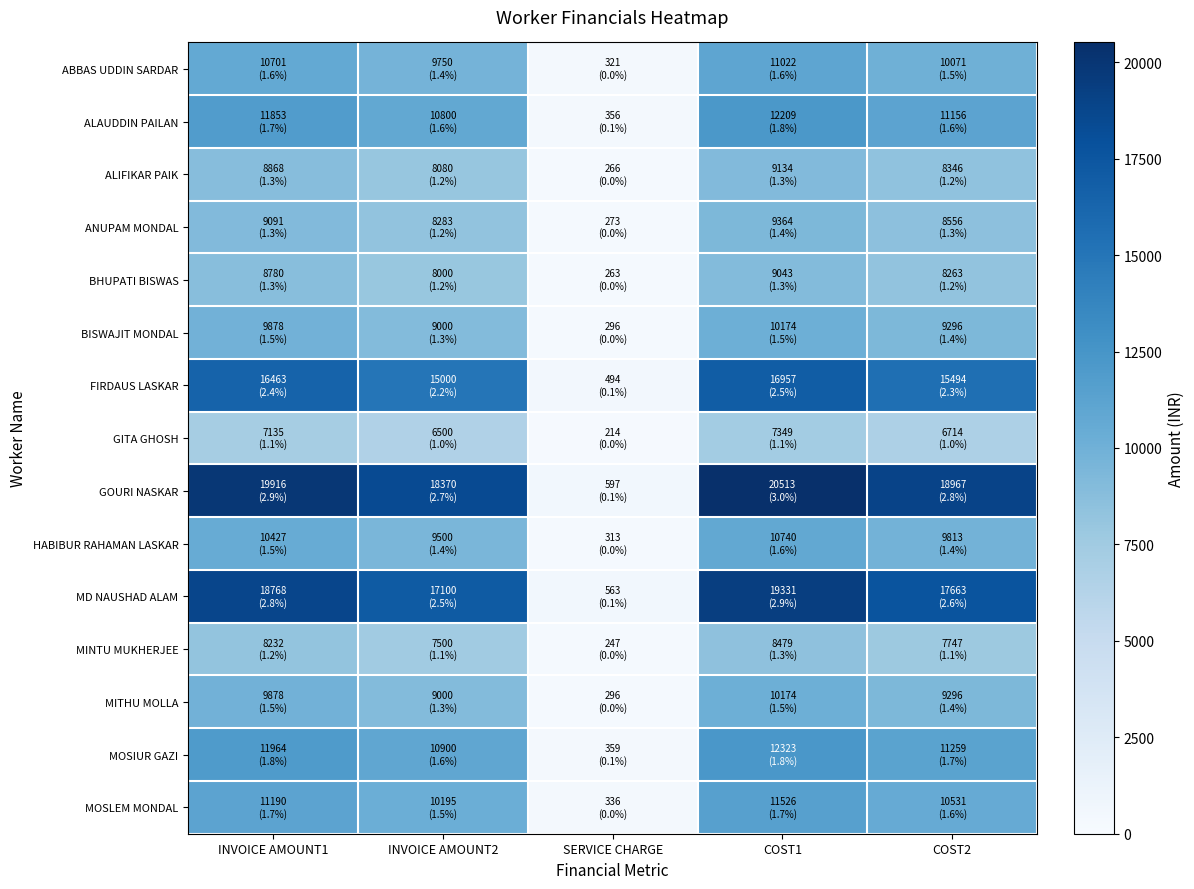

What is the maximum value shown in the chart?

20513